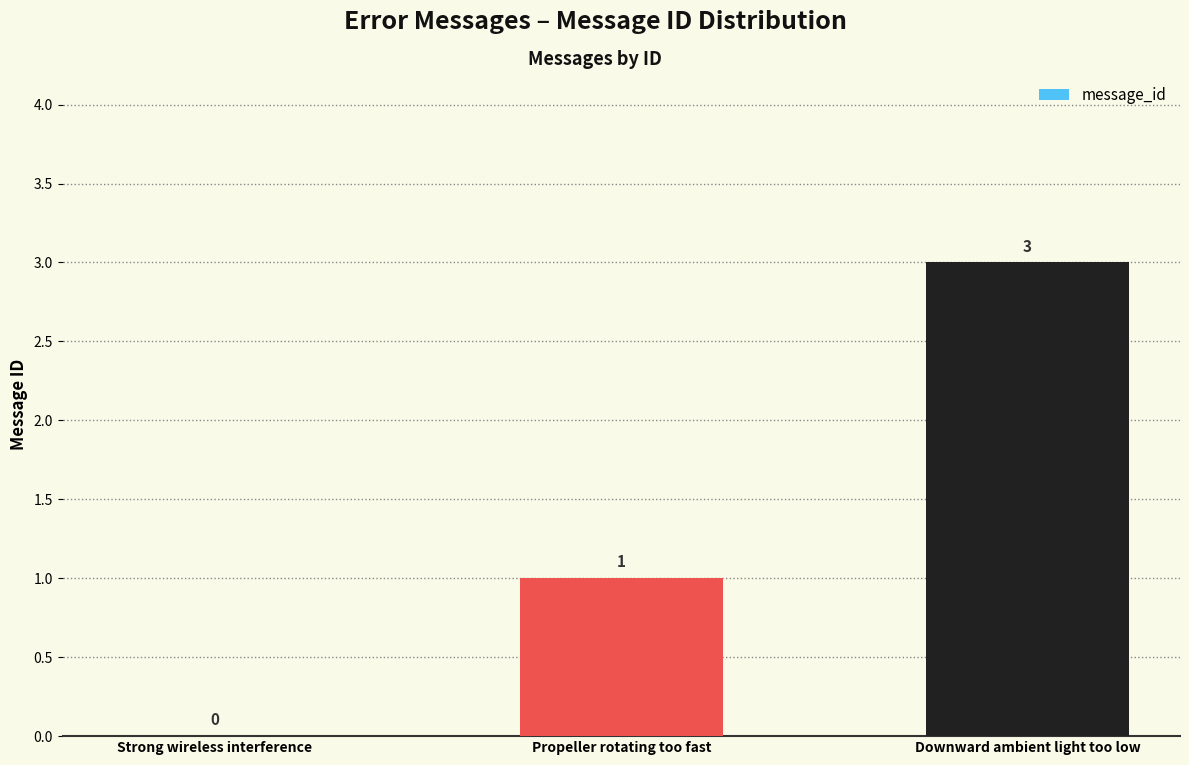

What is the sum of the values at Propeller rotating too fast and Downward ambient light too low?

4